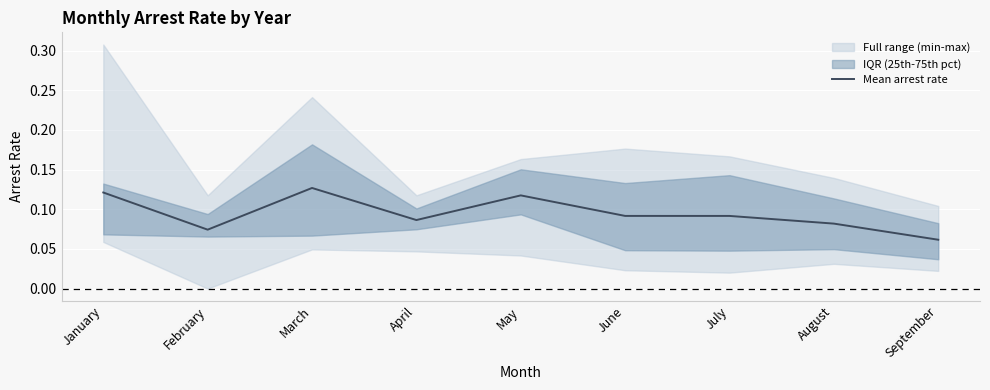

What is the value of the 3rd point from the left?

0.1